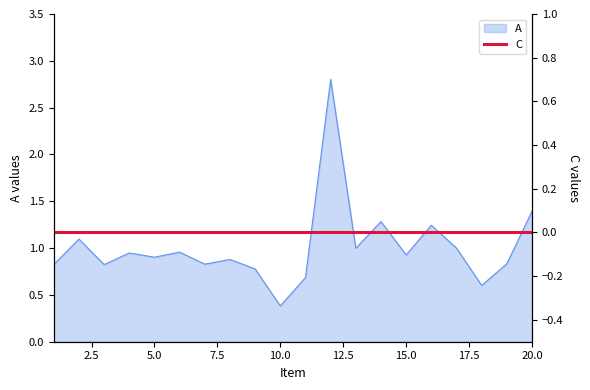

Which label corresponds to the smallest value in the chart?

10